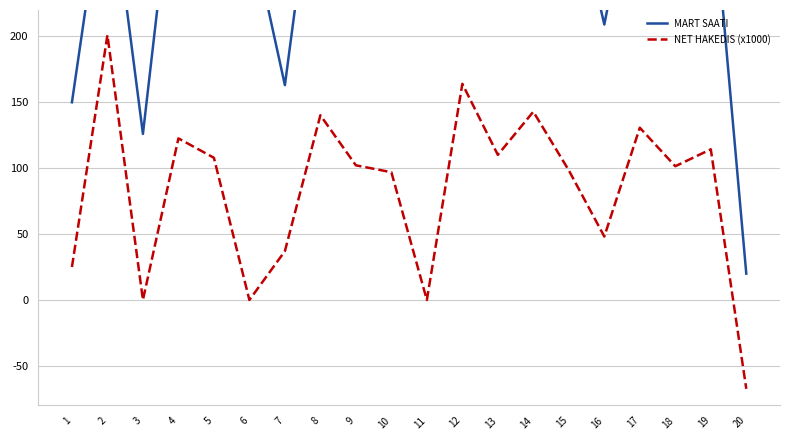

Is it true that NET HAKEDIS (x1000) equals 201.0 at 2?

True